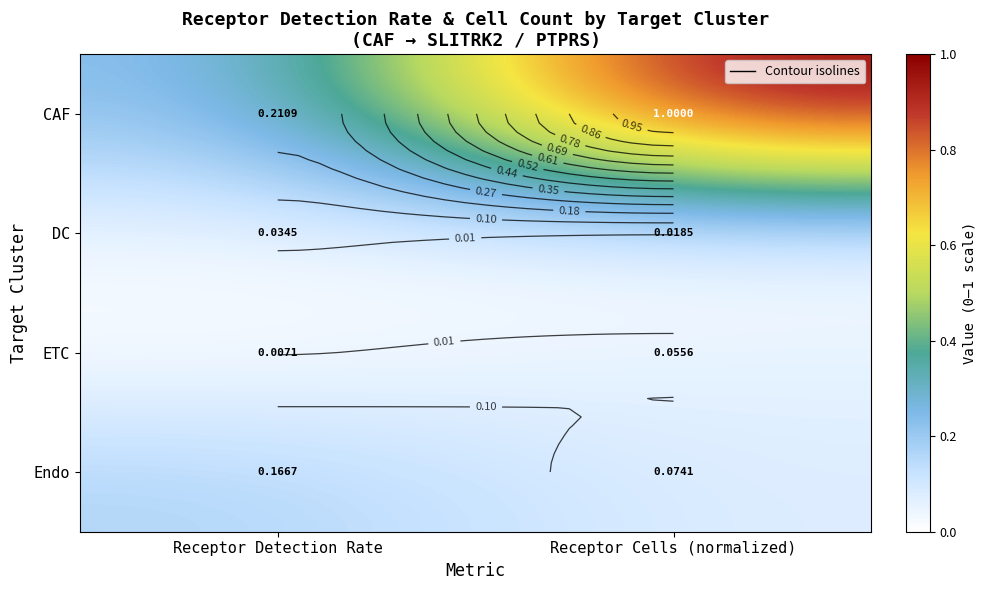

List the labels in order of Endo value, largest first.

Receptor Detection Rate, Receptor Cells (normalized)